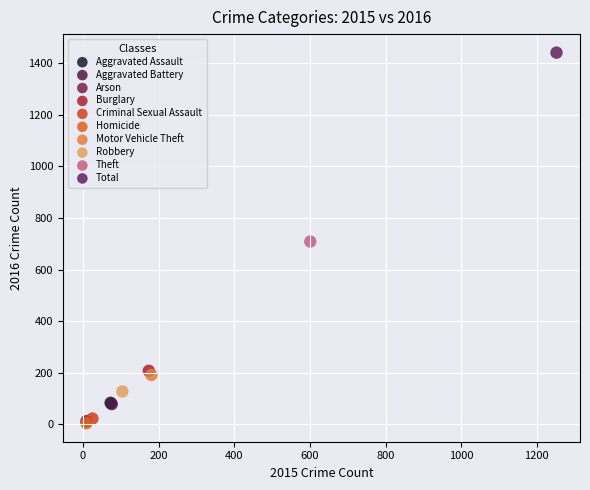

What are all the series names shown in the legend?

Aggravated Assault, Aggravated Battery, Arson, Burglary, Criminal Sexual Assault, Homicide, Motor Vehicle Theft, Robbery, Theft, Total